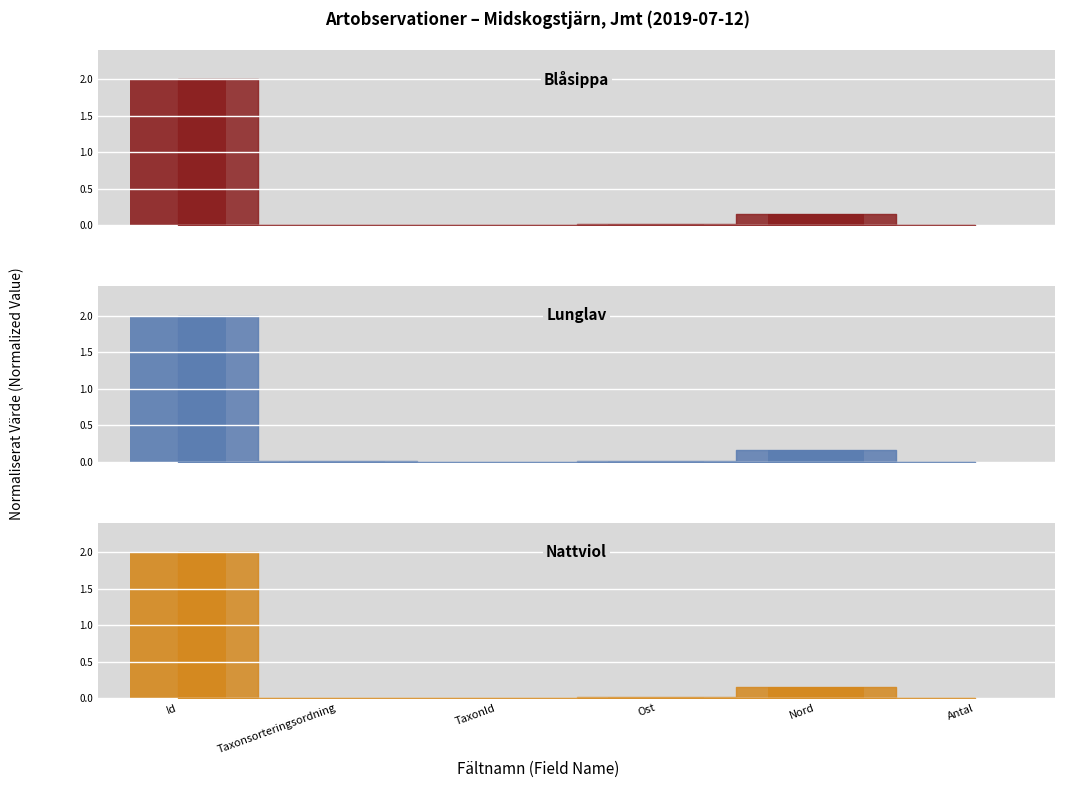

Reading left to right, extract all data points from this chart.

Blåsippa bar: Id=2.0	Taxonsorteringsordning=0.0	TaxonId=0.0	Ost=0.0	Nord=0.2	Antal=0.0
Lunglav bar: Id=2.0	Taxonsorteringsordning=0.0	TaxonId=0.0	Ost=0.0	Nord=0.2	Antal=0.0
Nattviol bar: Id=2.0	Taxonsorteringsordning=0.0	TaxonId=0.0	Ost=0.0	Nord=0.2	Antal=0.0